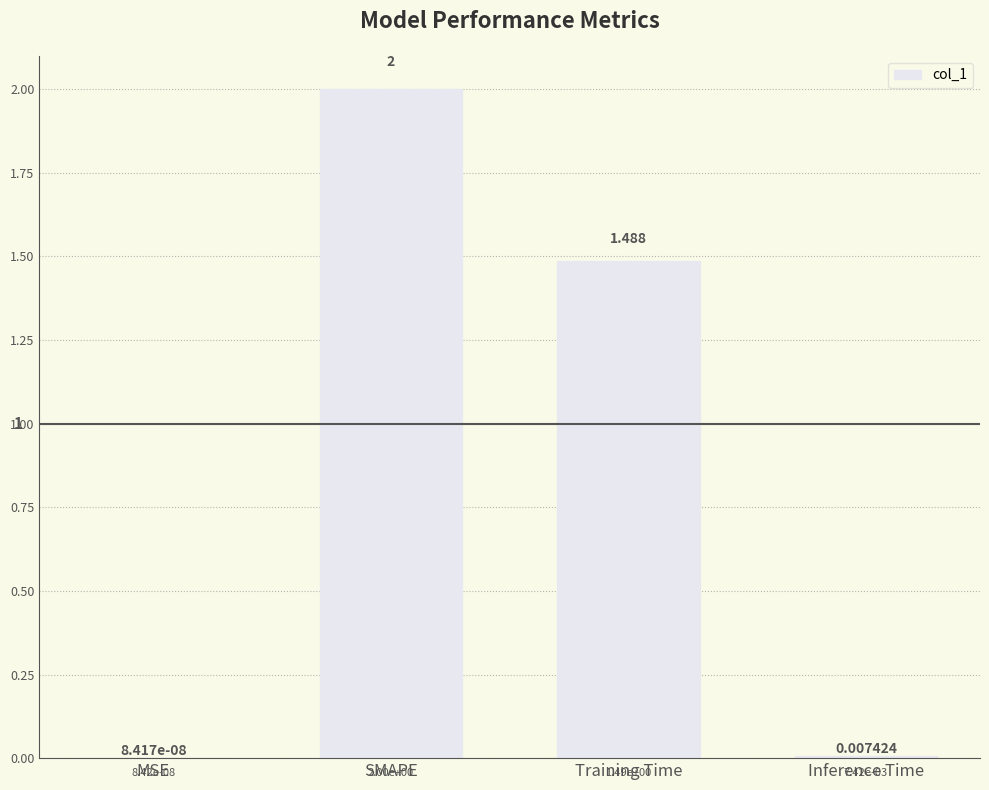

How many values exceed 1?

2